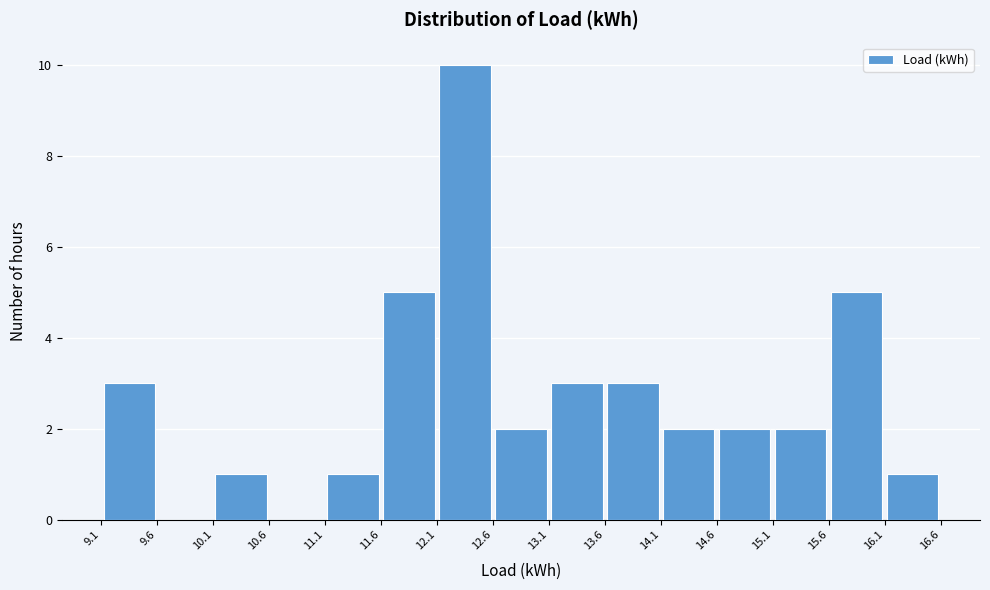

What is the height of the bar covering 13.6 to 14.1 on the x-axis? The values are not printed on the chart, so give them approximately, as read against the axis.

3